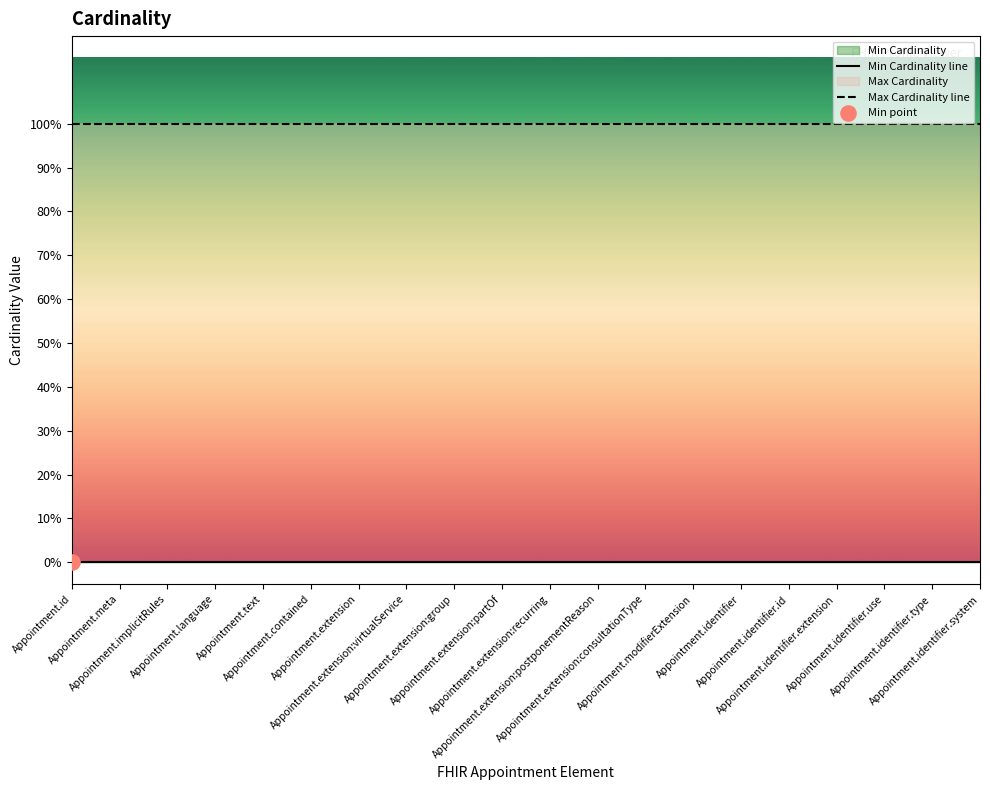

Which series has the largest total across all categories?

Max Cardinality line